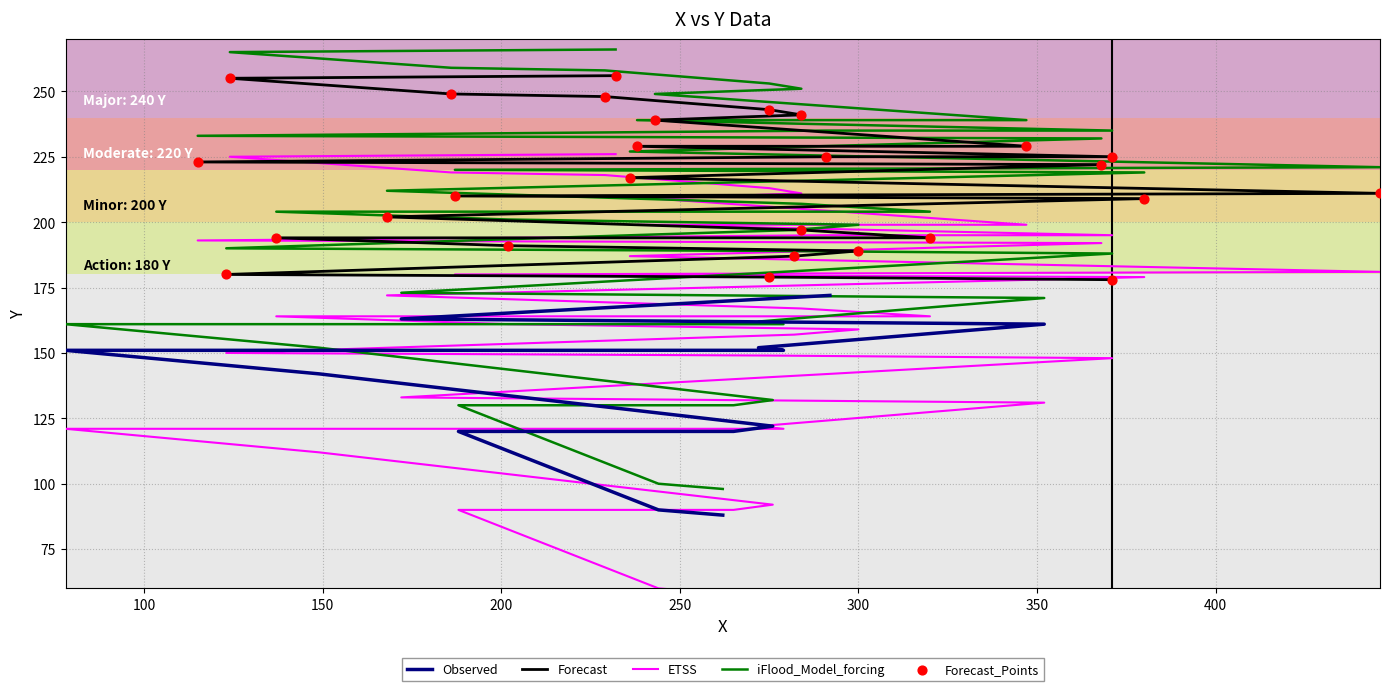

Between 284 and 282, which is larger?

284